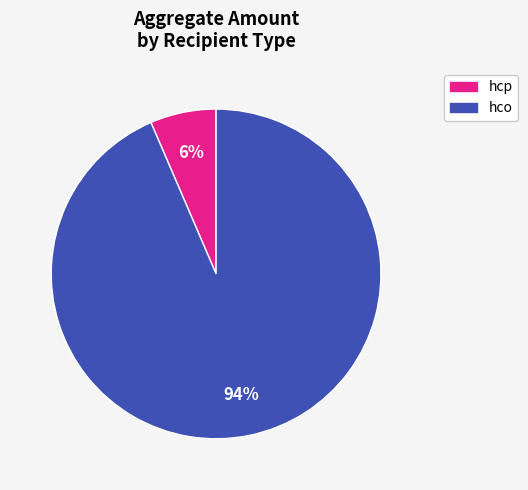

Which category accounts for the majority?

hco